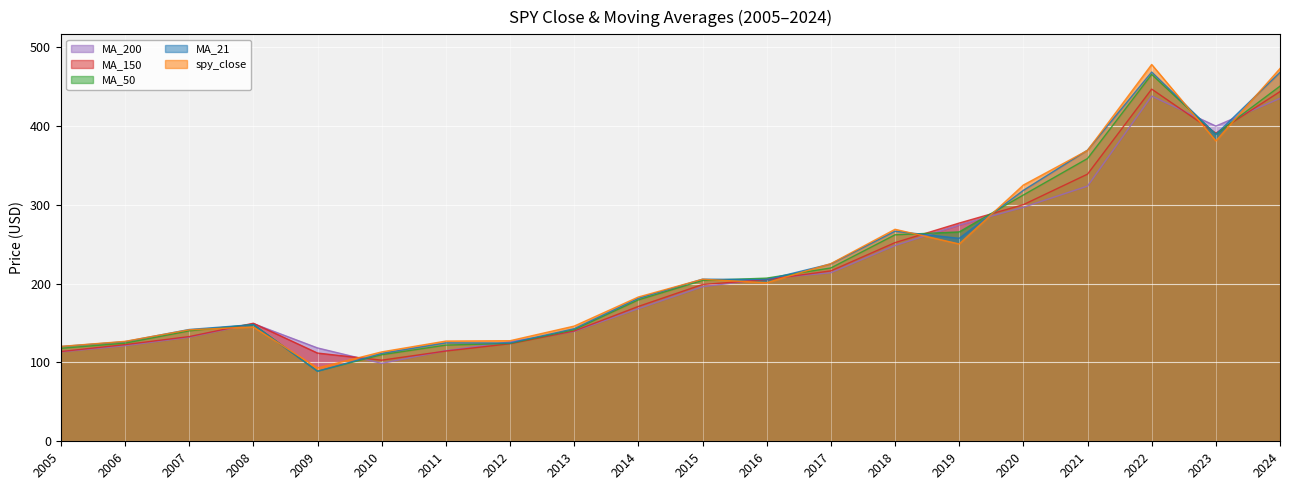

The spy_close series shows 337.5 at 2017. True or false?

False